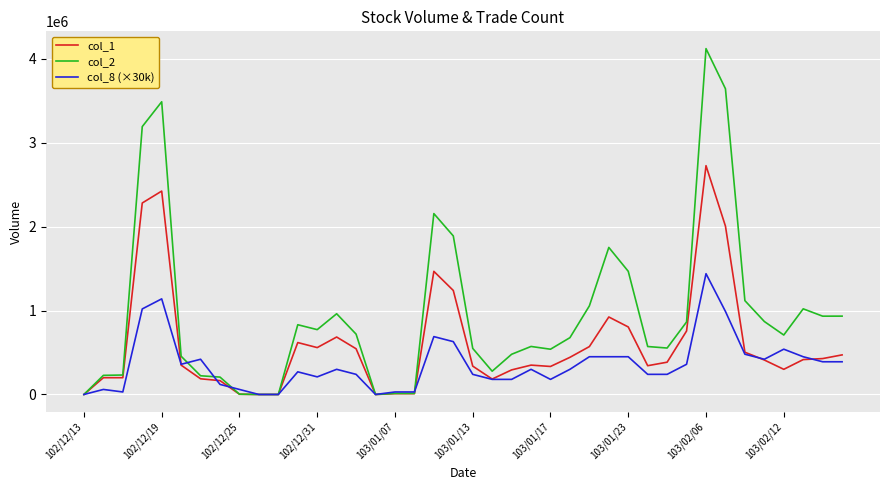

Which series has the widest spread of values?

col_2